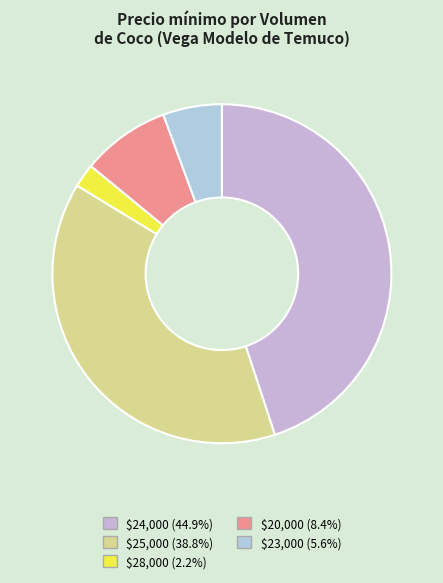

How many slices are in this pie chart?

5